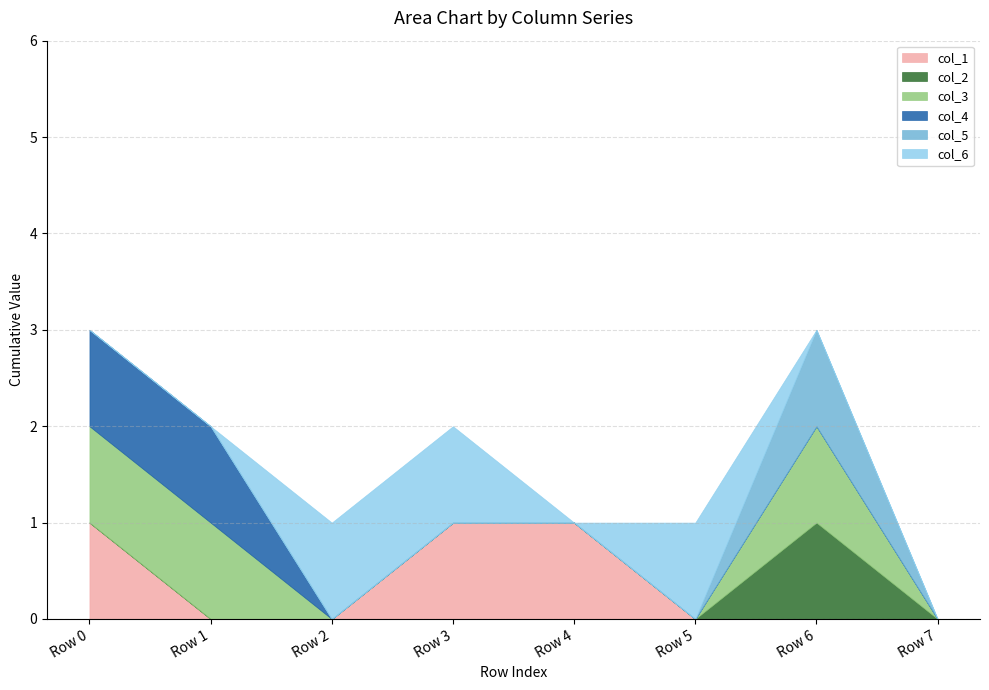

How many distinct data groups are displayed?

6